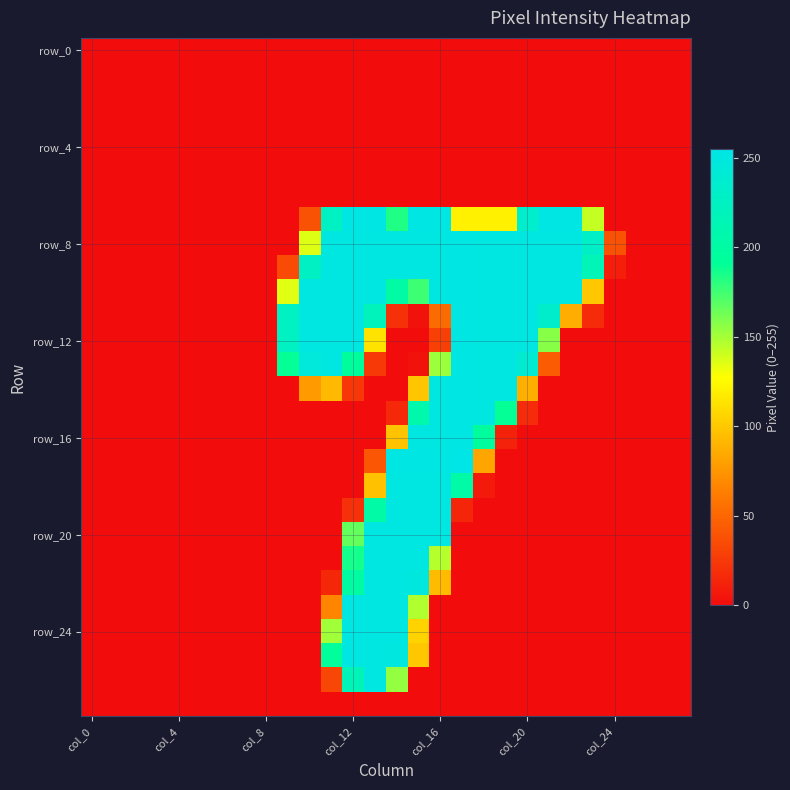

At how many categories does at least one series exceed 35?

16